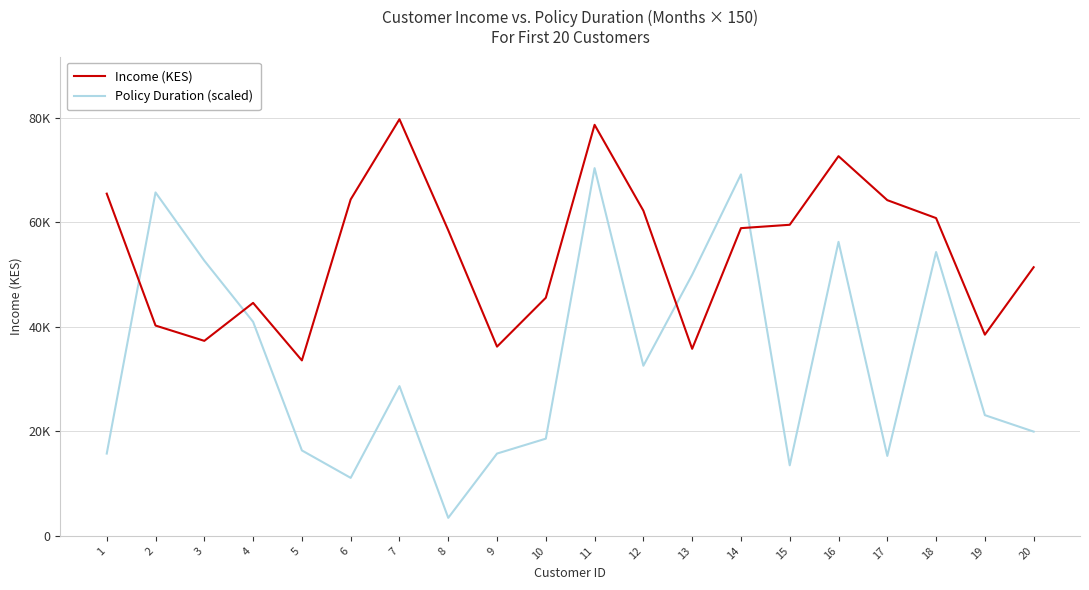

What is the minimum value for Policy Duration (scaled)?

3450